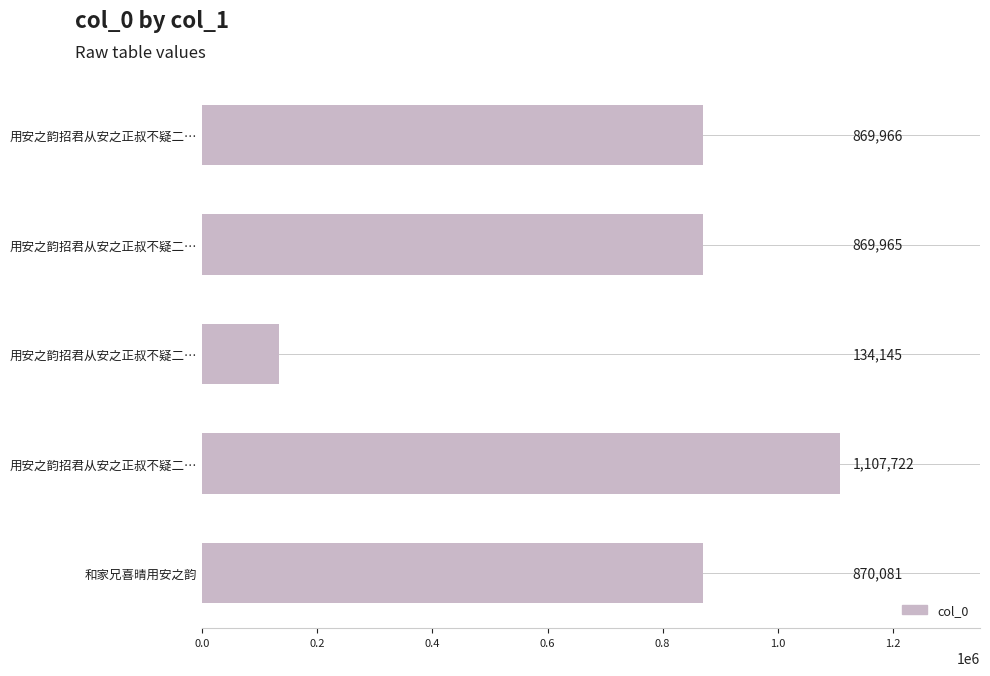

How many data points are less than 869966?

2